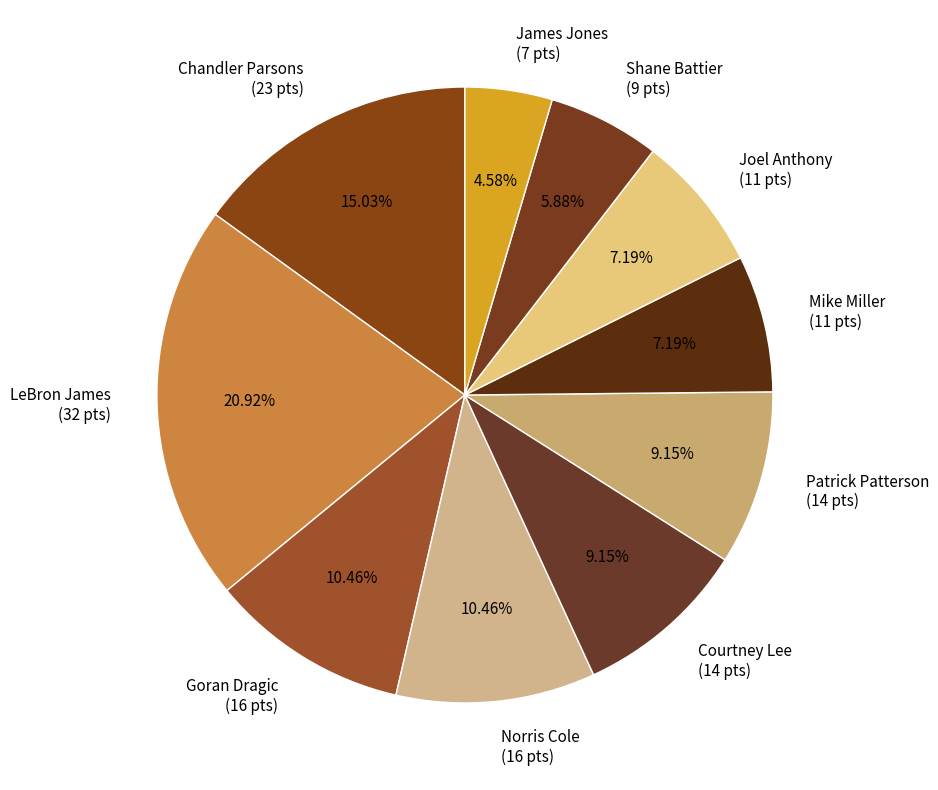

Between Courtney Lee (14 pts) and Joel Anthony (11 pts), which is larger?

Courtney Lee (14 pts)